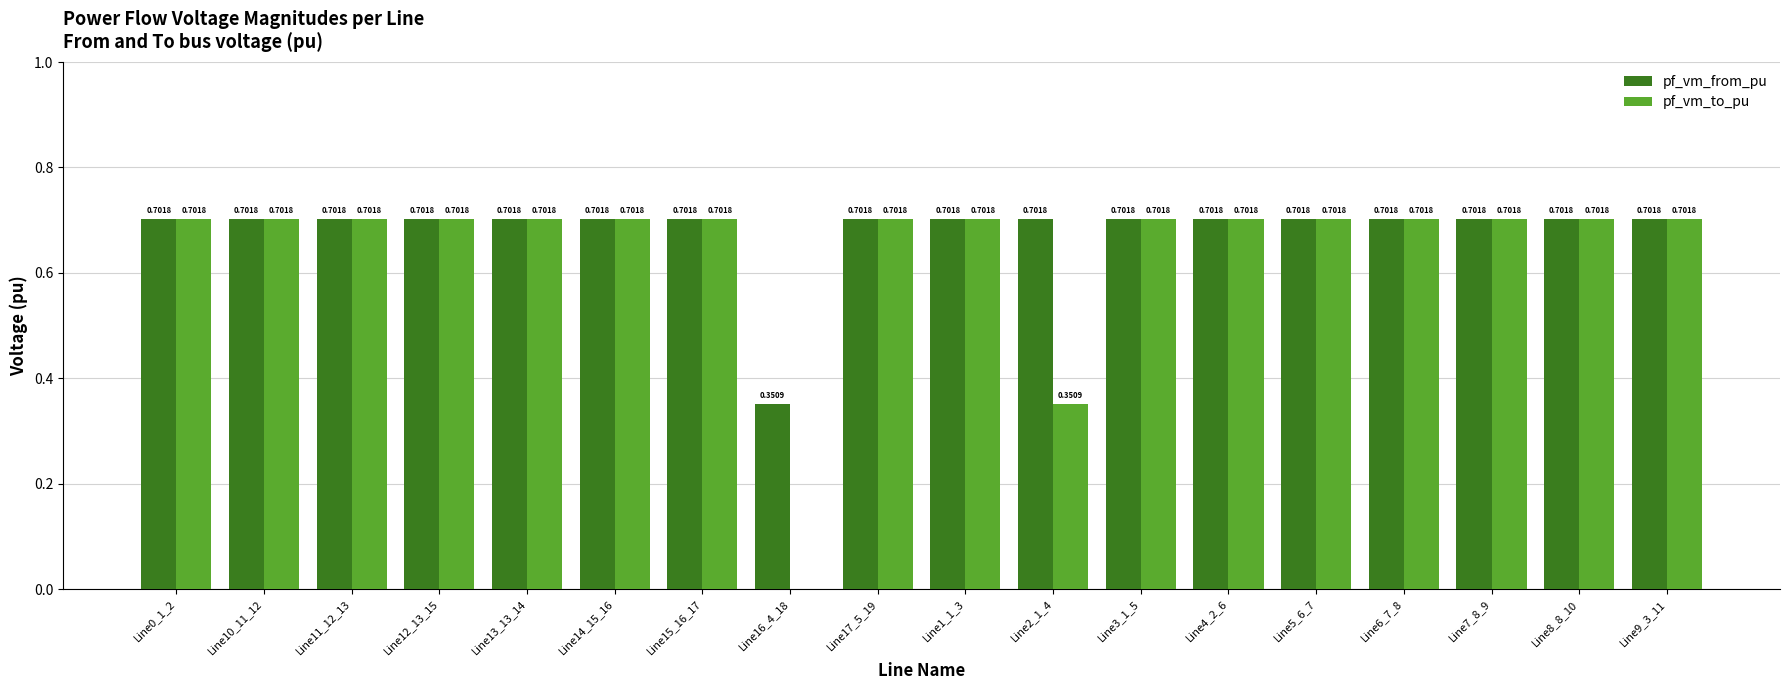

What is the sum of all pf_vm_to_pu values?

11.6